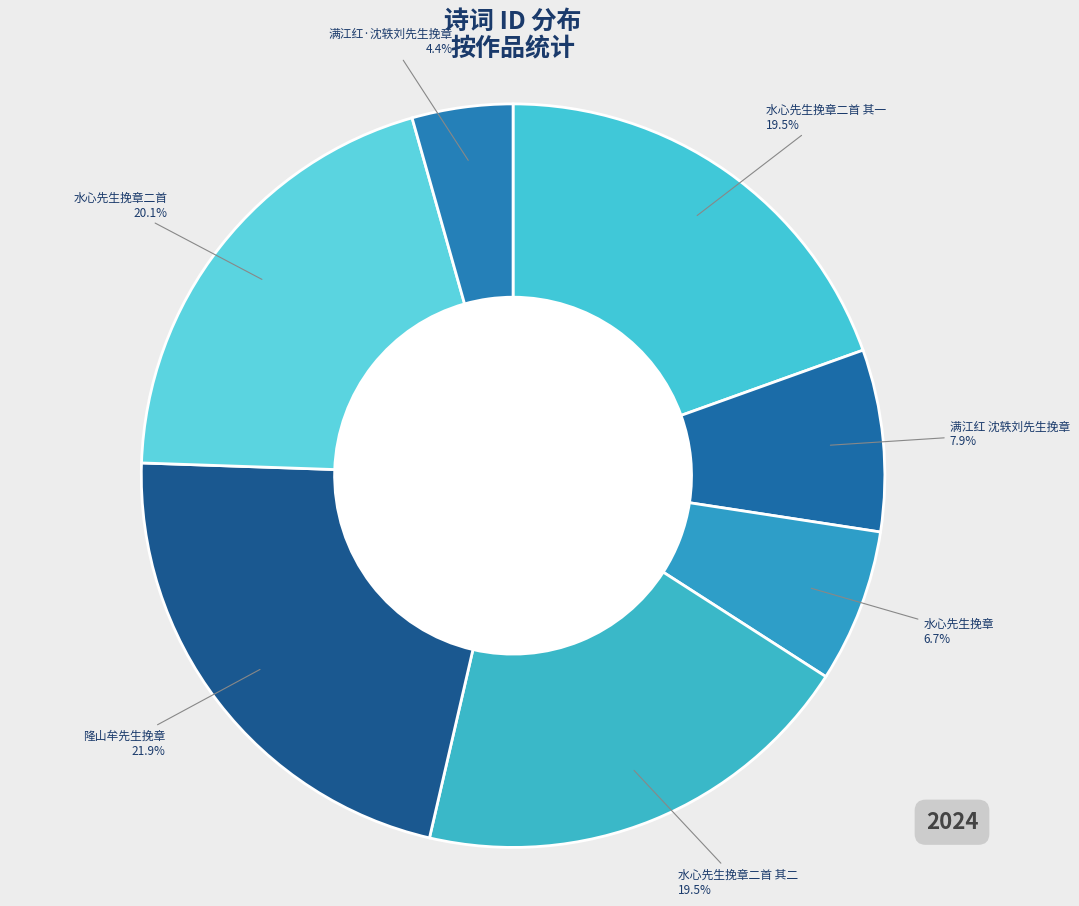

To the nearest percent, what is the difference between the largest and smallest slice percentages?

18%